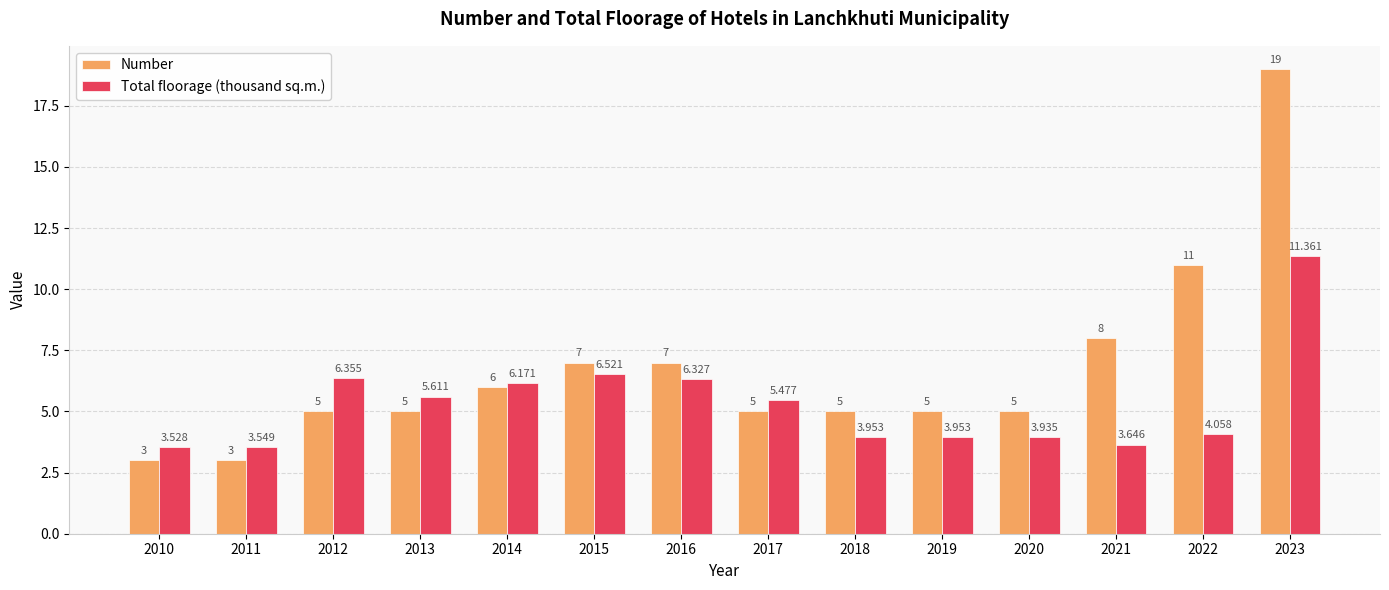

What is the difference between the second highest and minimum values in the Number series?

8.0